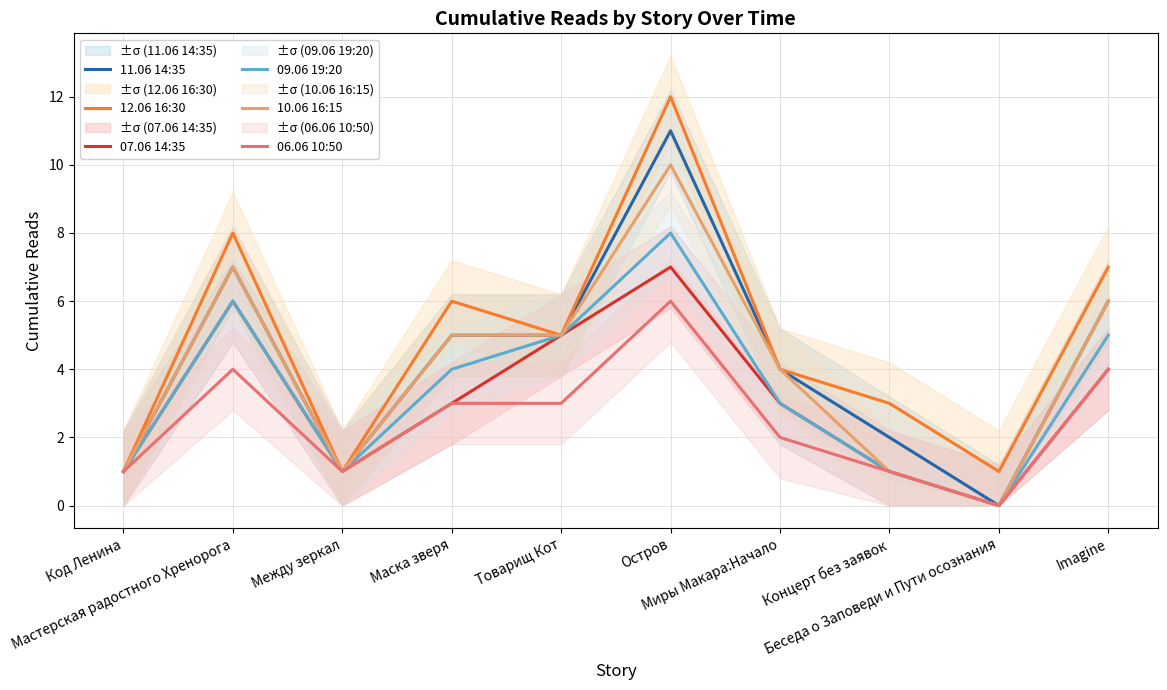

True or false: 06.06 10:50 and 11.06 14:35 cross at least once.

False